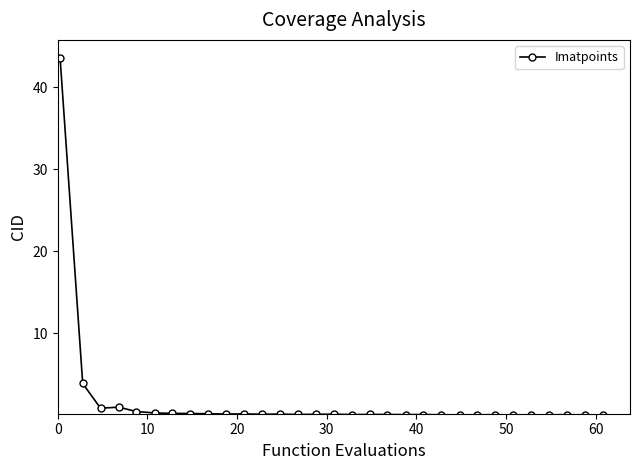

What is the greatest value displayed?

43.6